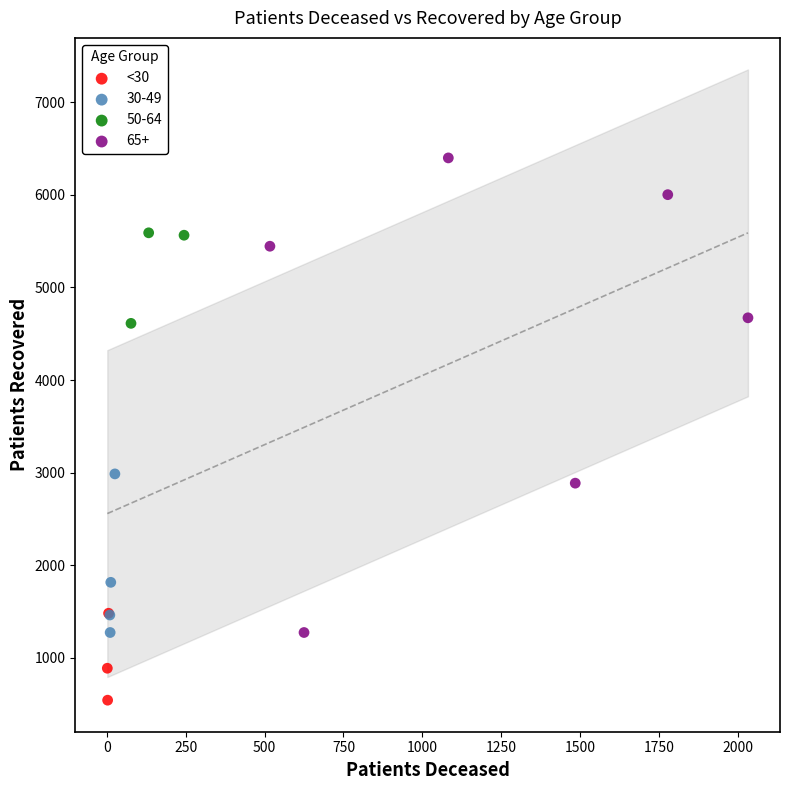

Which series contains the lowest Y value?

<30